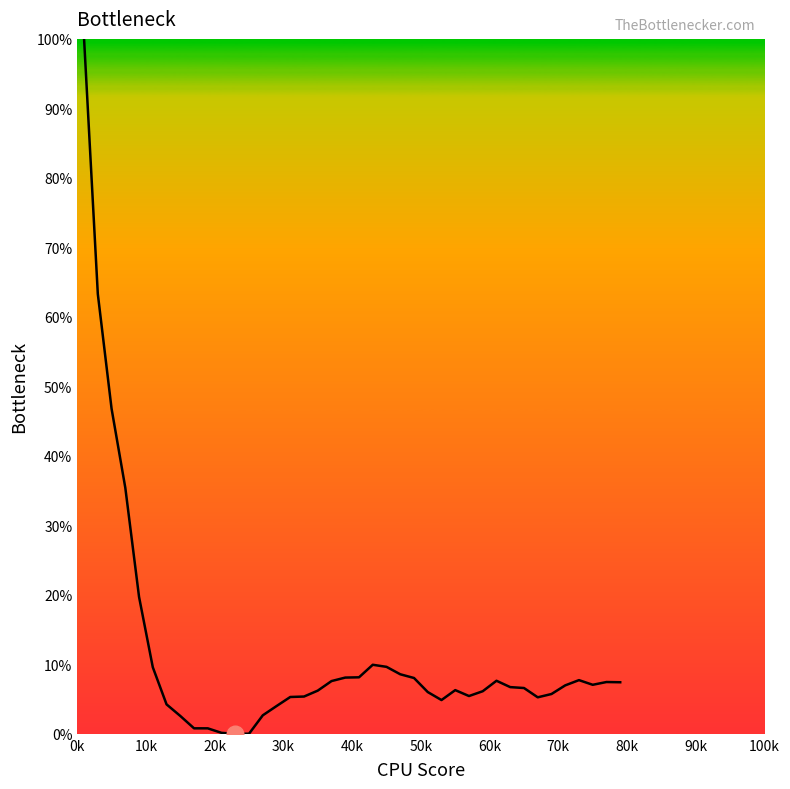

What is the difference between the maximum and minimum values?

100.0